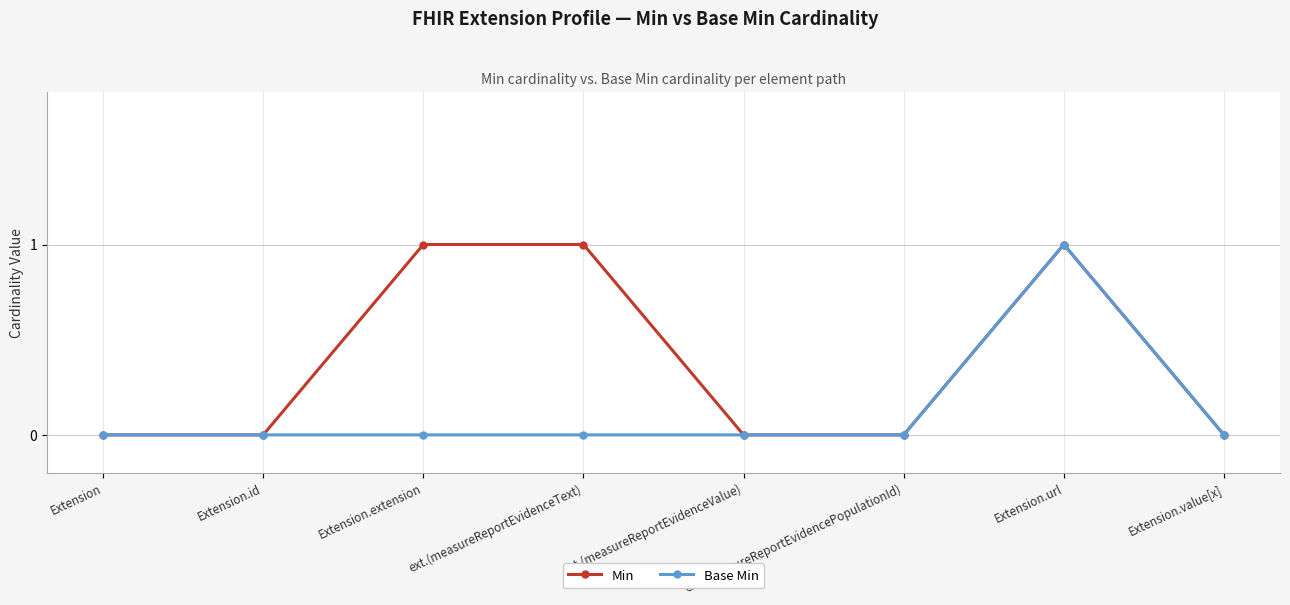

Which series has the largest total across all categories?

Min